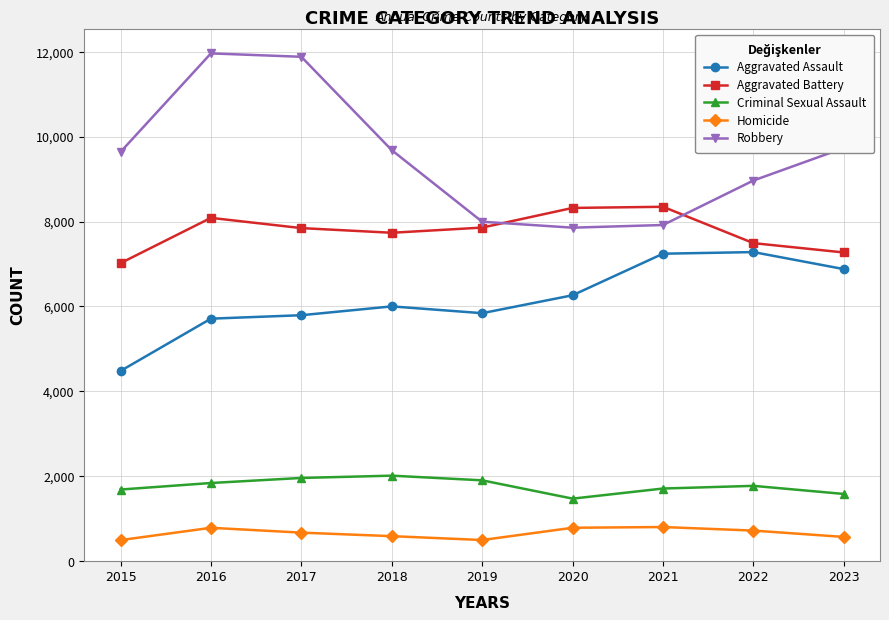

What is the average value of the Aggravated Assault series?

6166